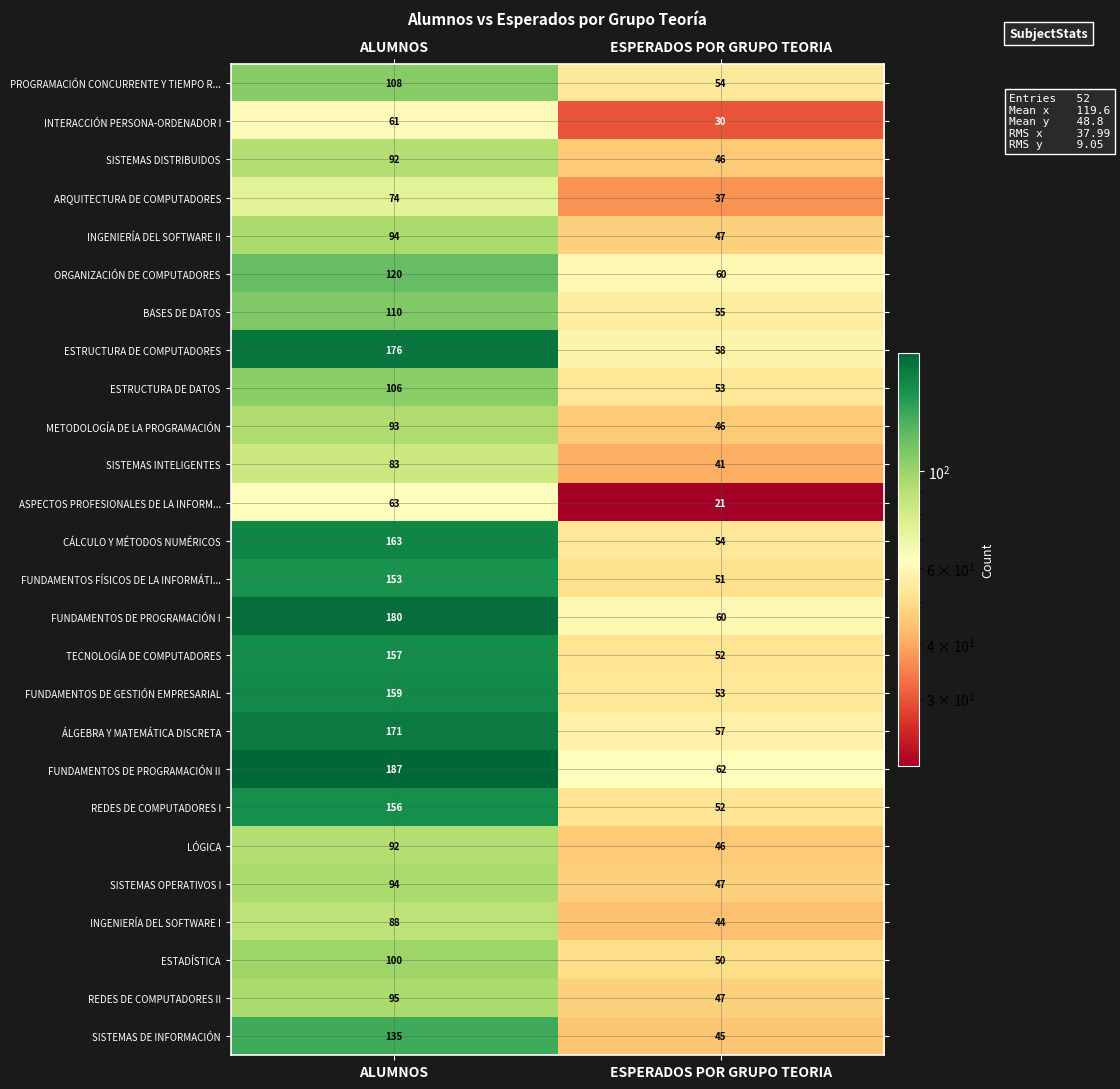

The value of INTERACCIÓN PERSONA-ORDENADOR I at ALUMNOS is 109. True or false?

False